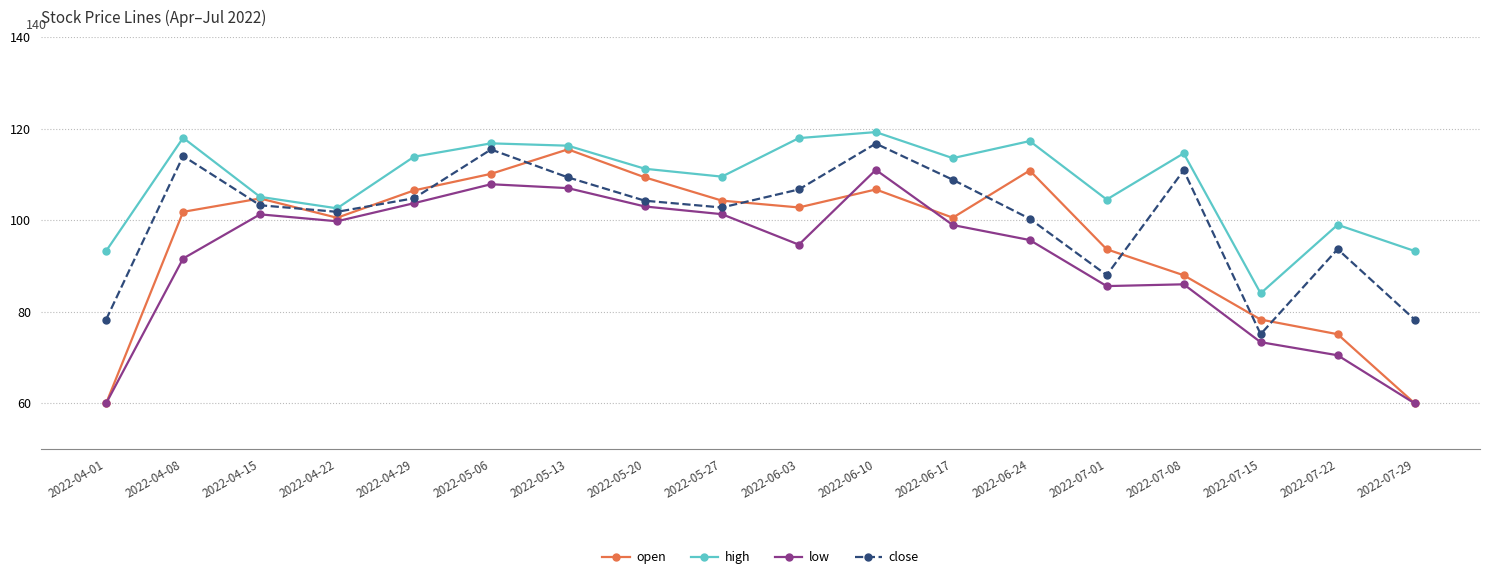

Between 2022-06-10 and 2022-07-08, which series saw the biggest shift?

low